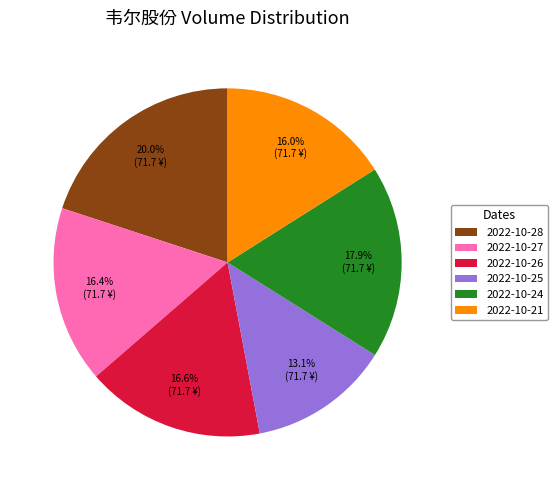

To the nearest percent, what portion does 2022-10-25 represent?

13%